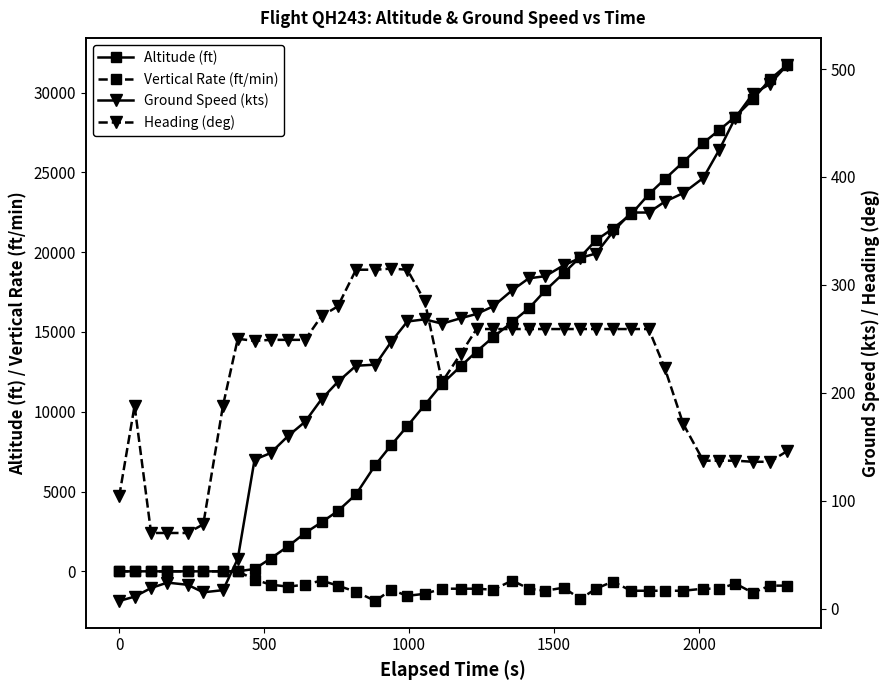

How many distinct data groups are displayed?

4